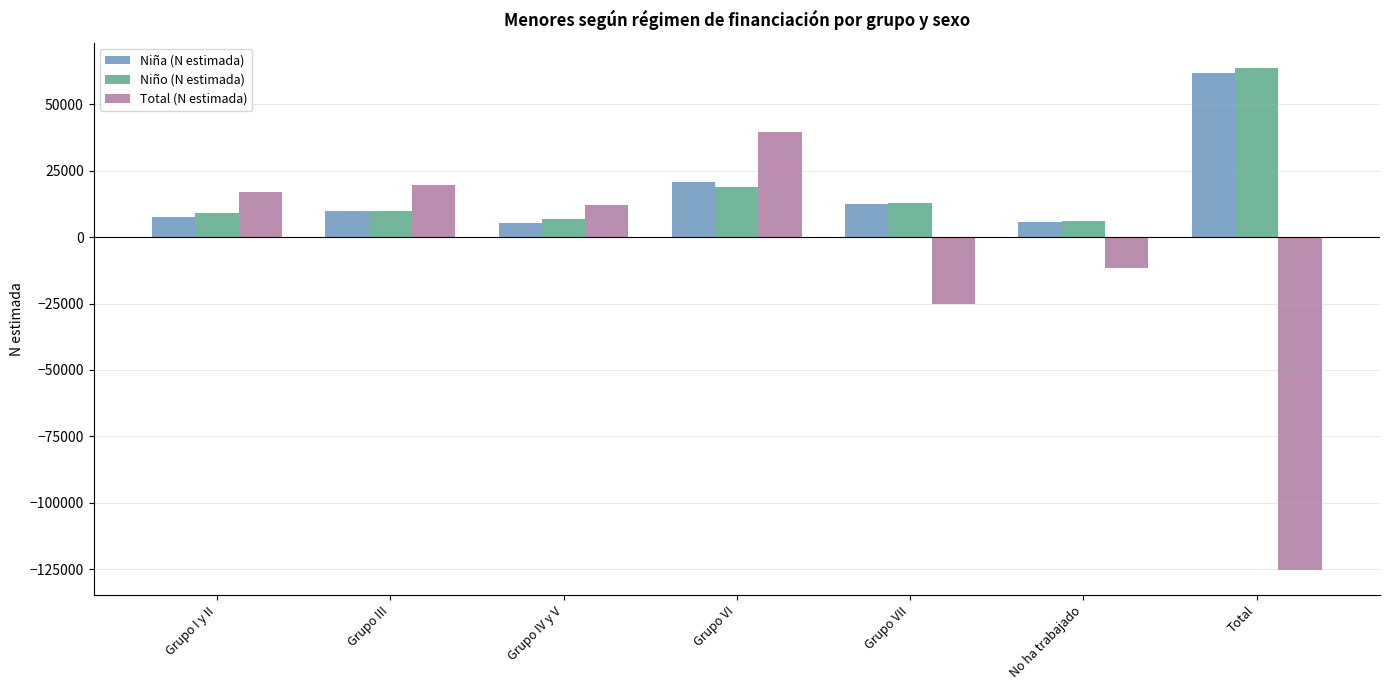

Is the value of Niño (N estimada) at Grupo VI greater than the value of Niña (N estimada) at No ha trabajado?

Yes